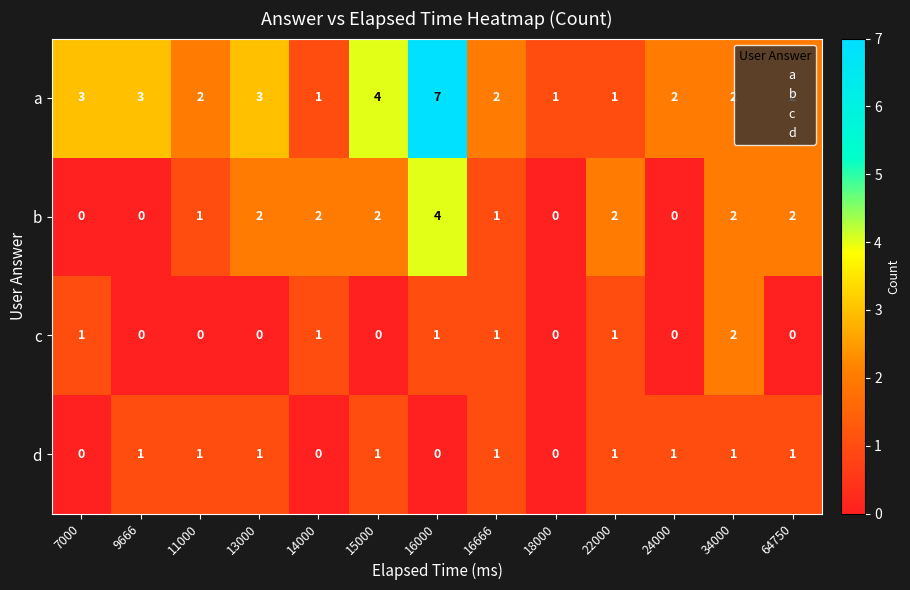

What is the greatest value displayed?

7